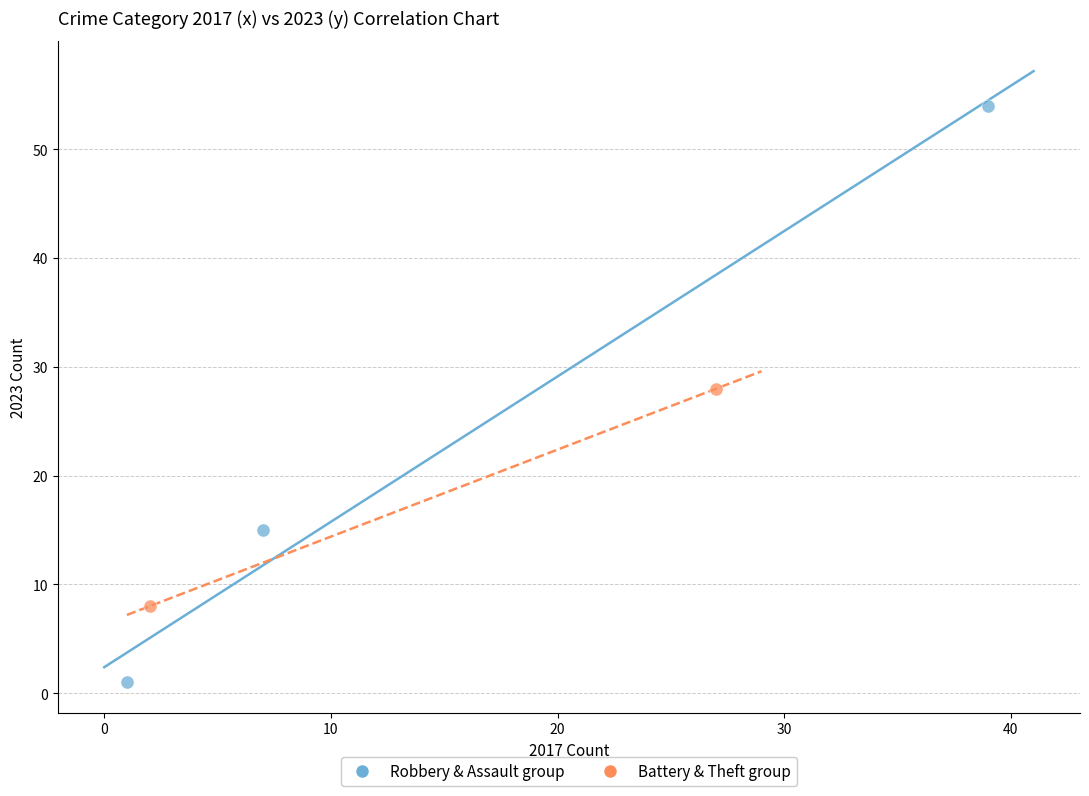

Which series has the widest spread of Y values?

Robbery & Assault group